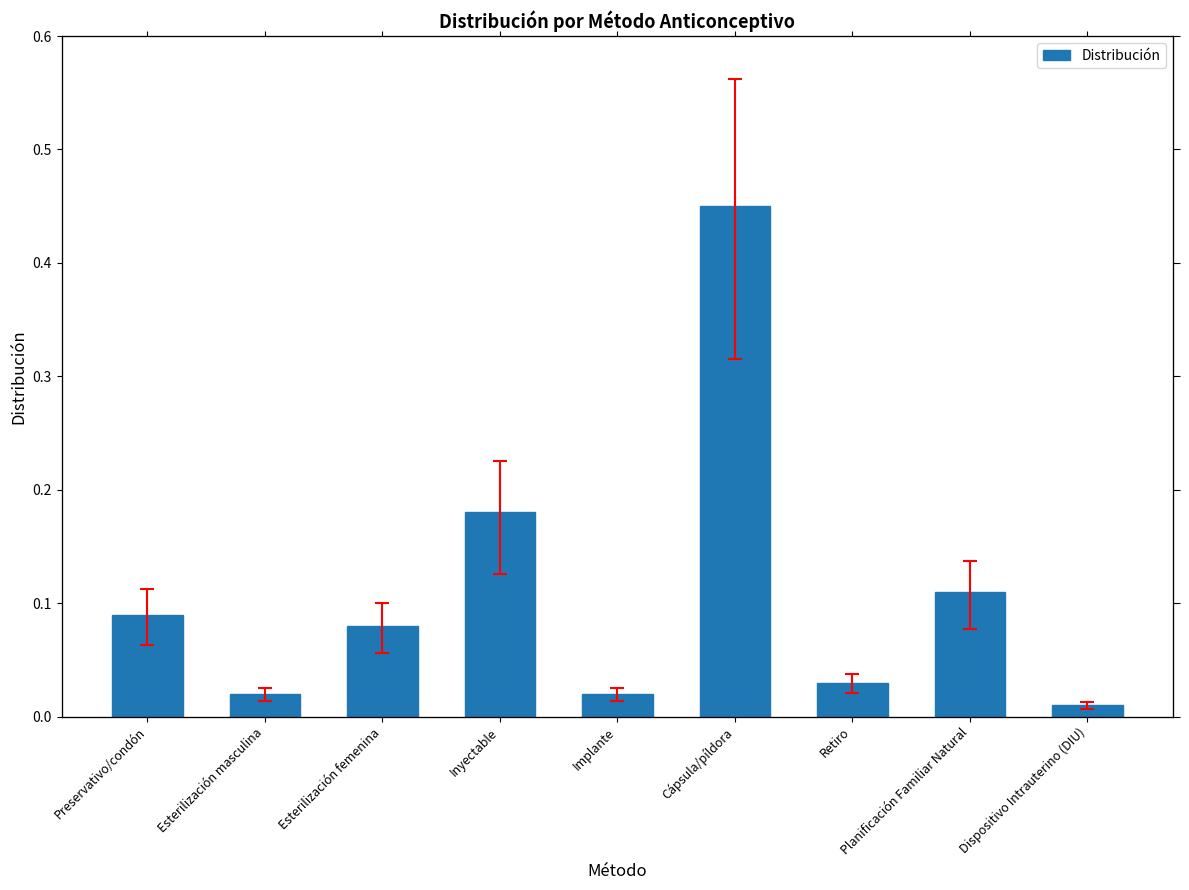

What is the difference between the maximum and second lowest values?

0.4